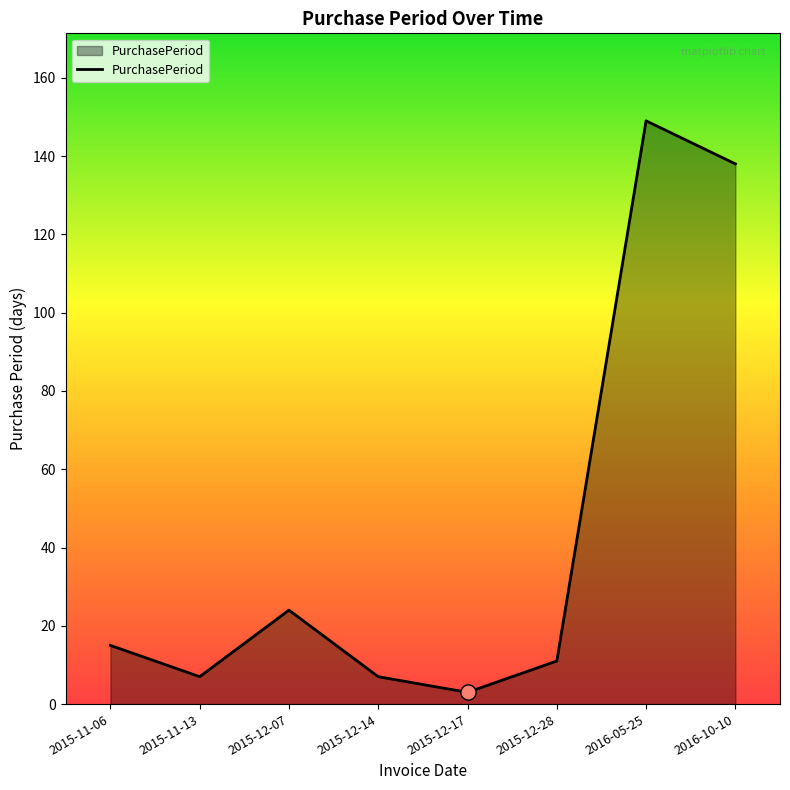

Between 2015-12-07 and 2015-12-14, which is larger?

2015-12-07